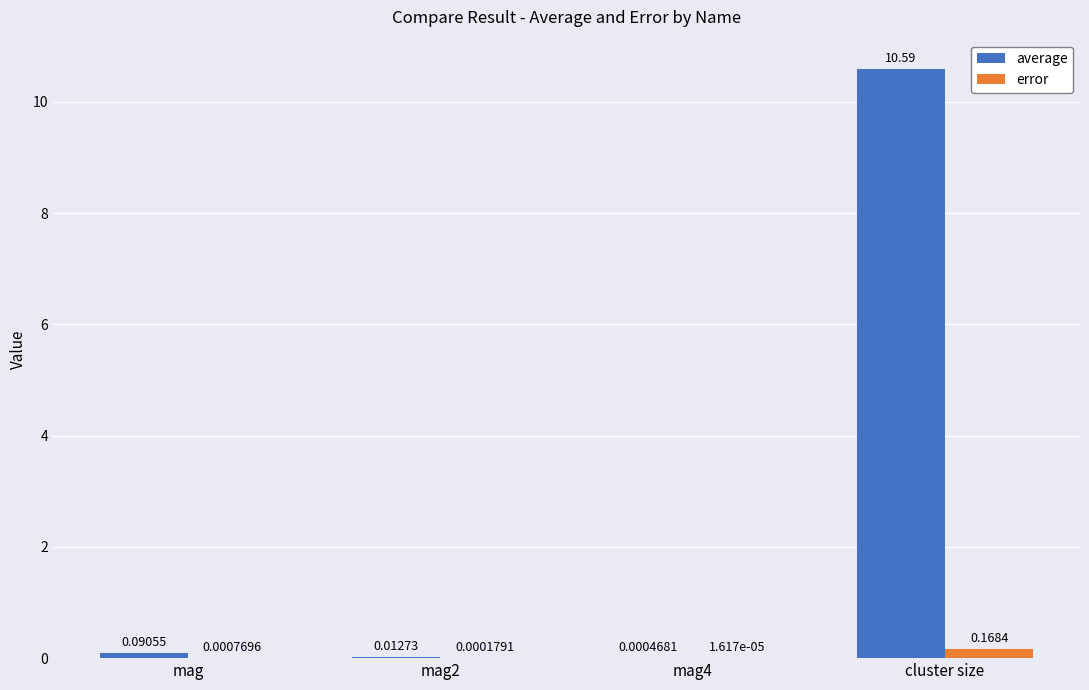

Between mag and mag4, which series saw the biggest shift?

average